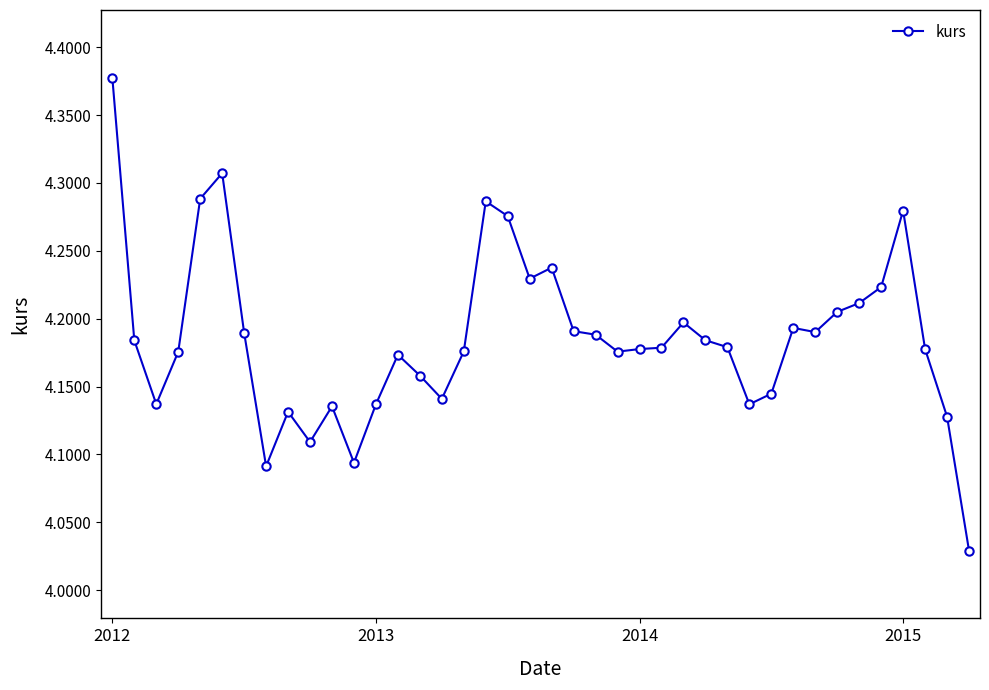

How many categories are shown in the chart?

40